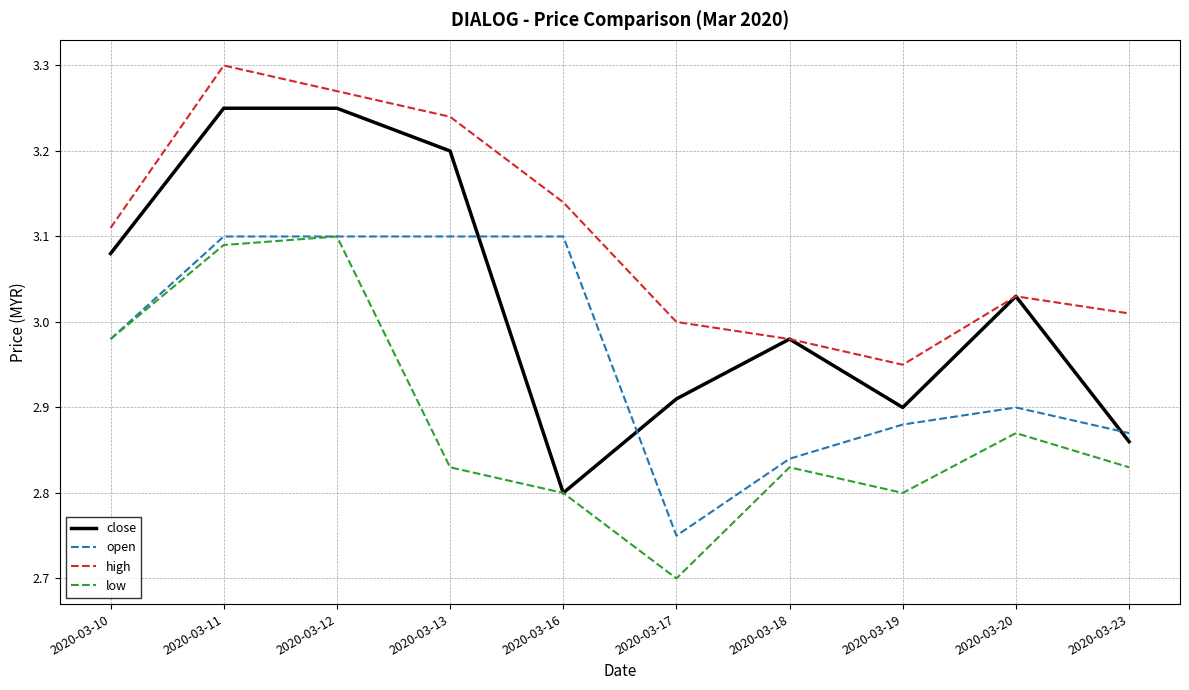

What is the total value across all series at 2020-03-16?

11.8